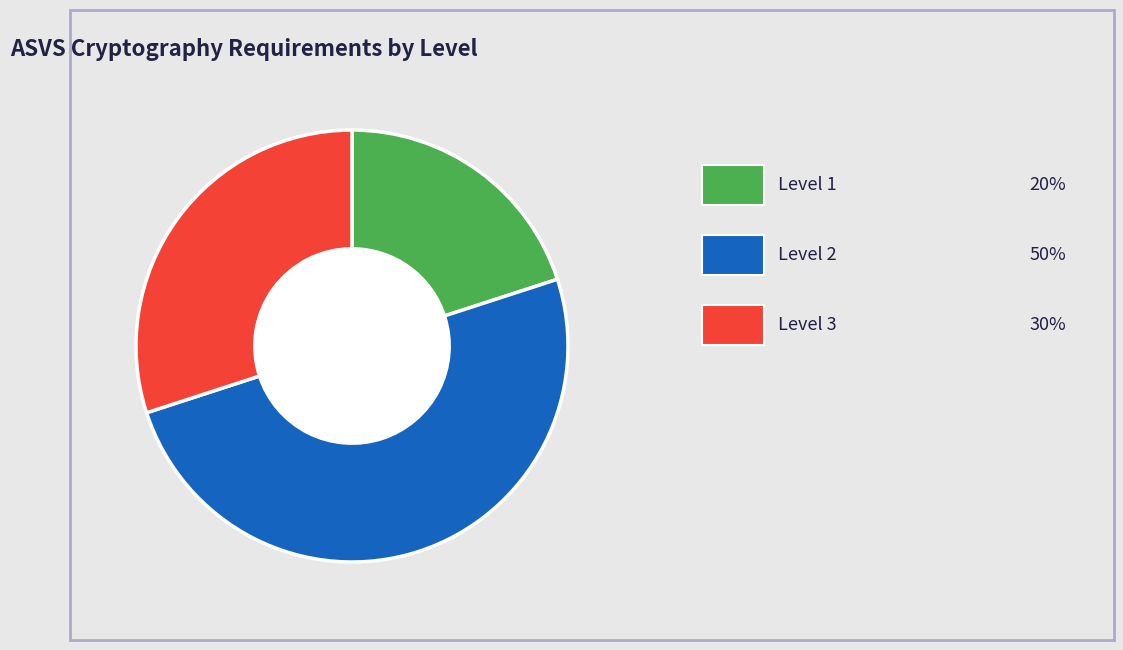

Does any single category account for the majority?

No